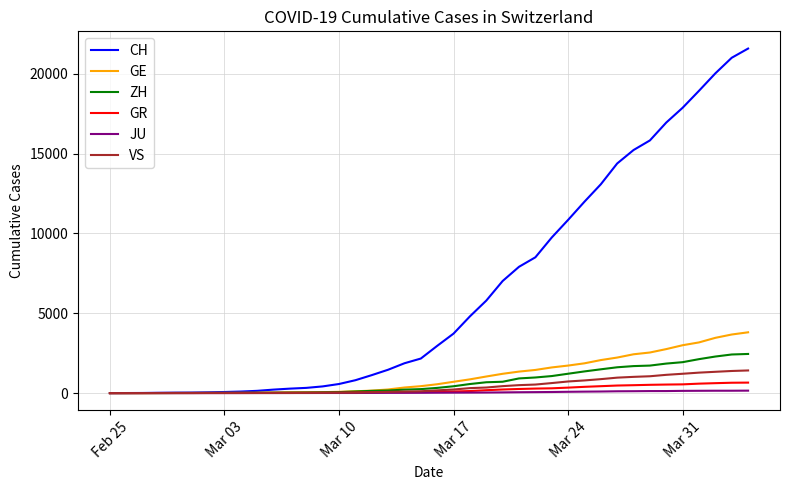

What is the maximum value for JU?

154